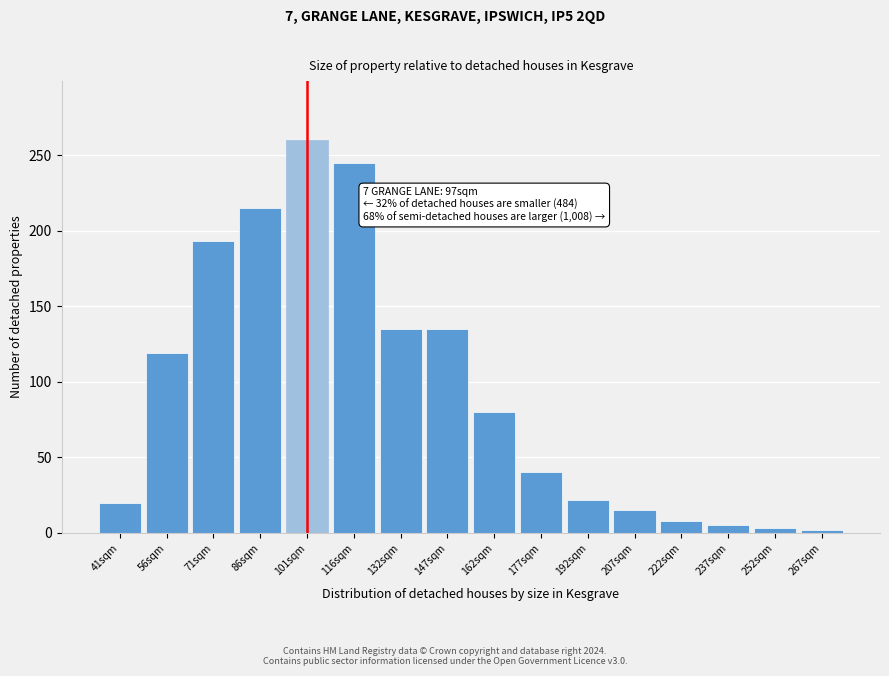

What position from the right is 116sqm?

11